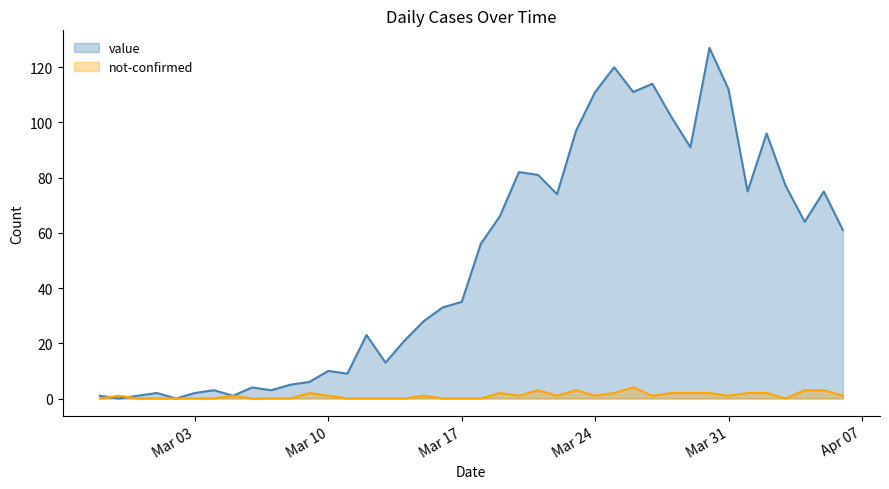

How many data points in not-confirmed are above 1?

13